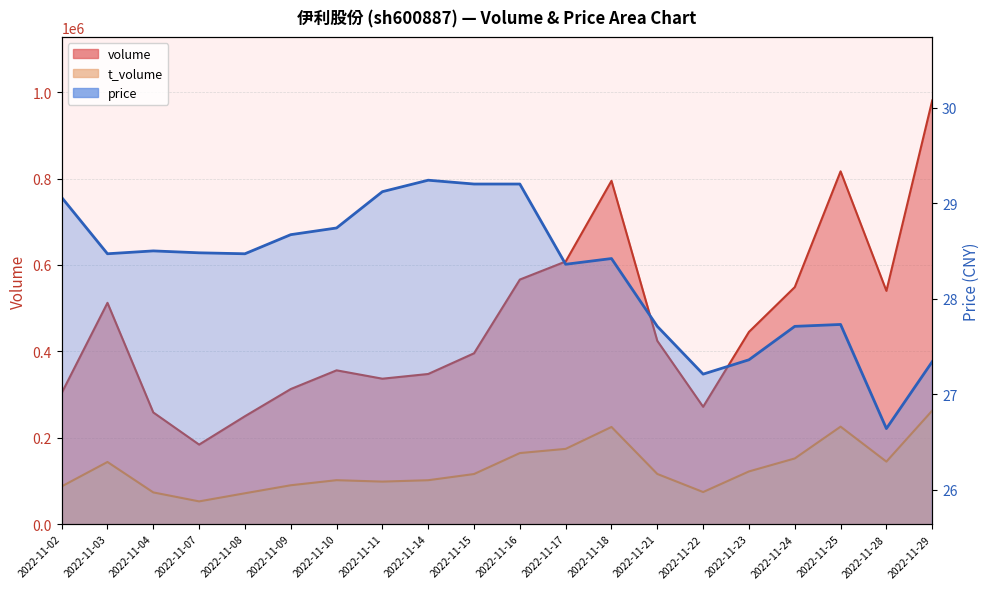

How many lines are shown in the chart?

3